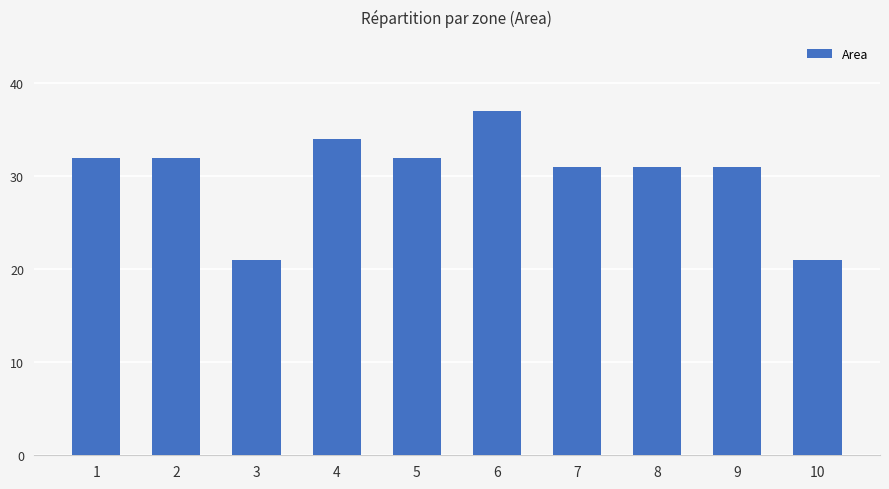

What value does the data have at 4?

34